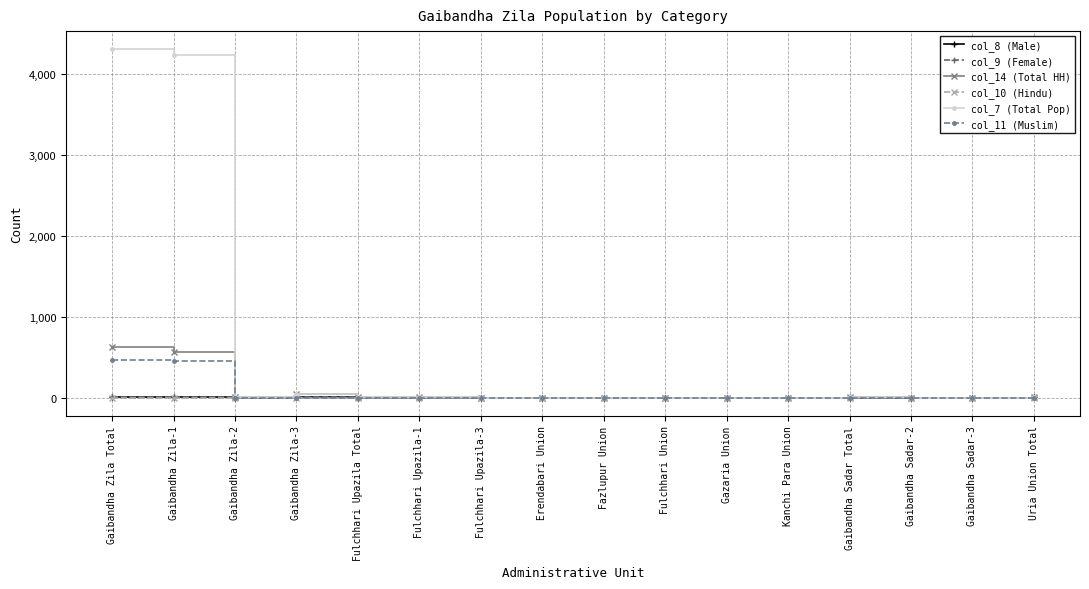

Which series has the largest total across all categories?

col_7 (Total Pop)